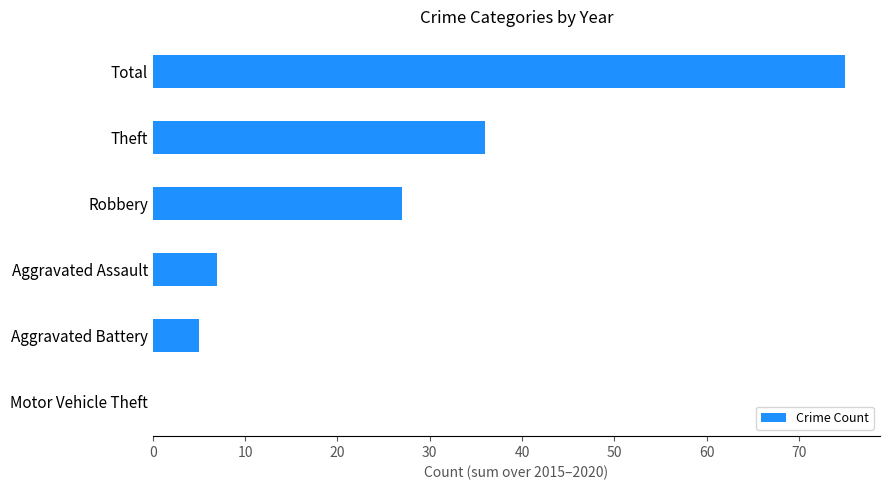

Are the bars horizontal?

Yes